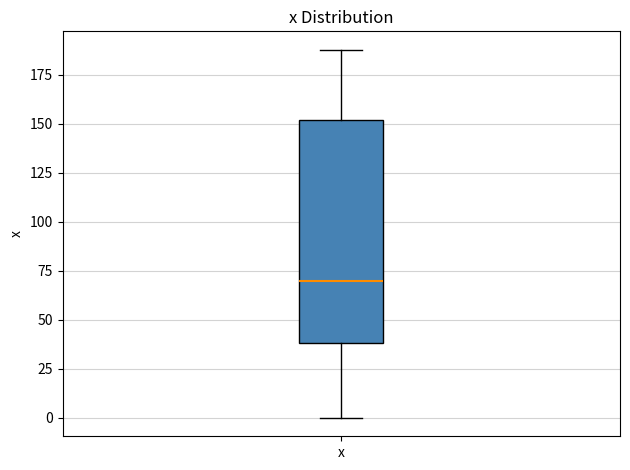

Read this box plot against the y-axis: the position of the median line, the range covered by the box, and the ends of both whiskers. The values are not printed on the chart, so give them approximately, as read against the axis.

median 70, box 40 to 150, whiskers 0 to 190